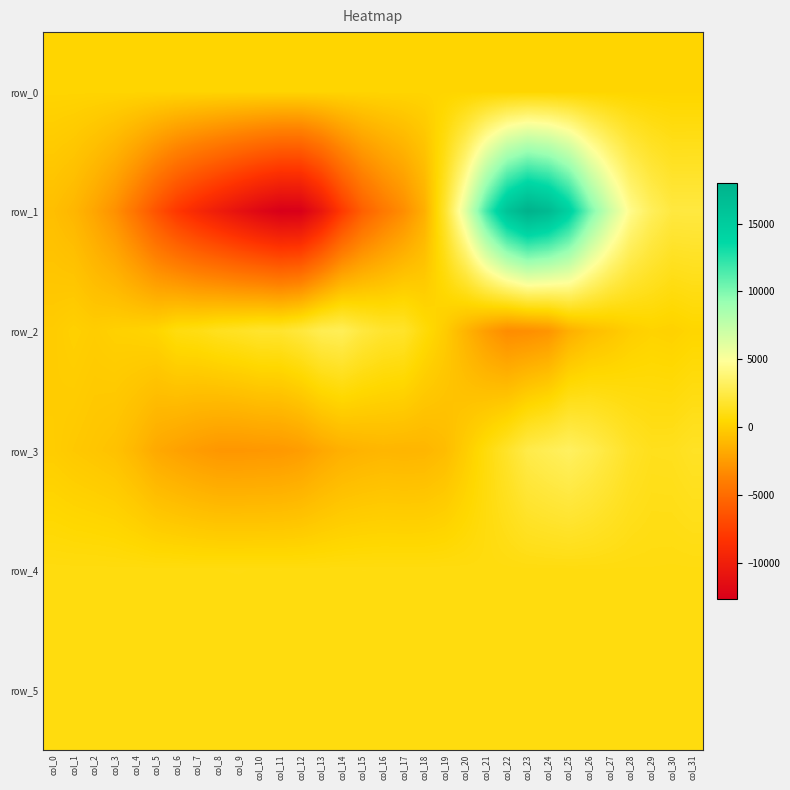

How many values in the row_3 series exceed -628?

15